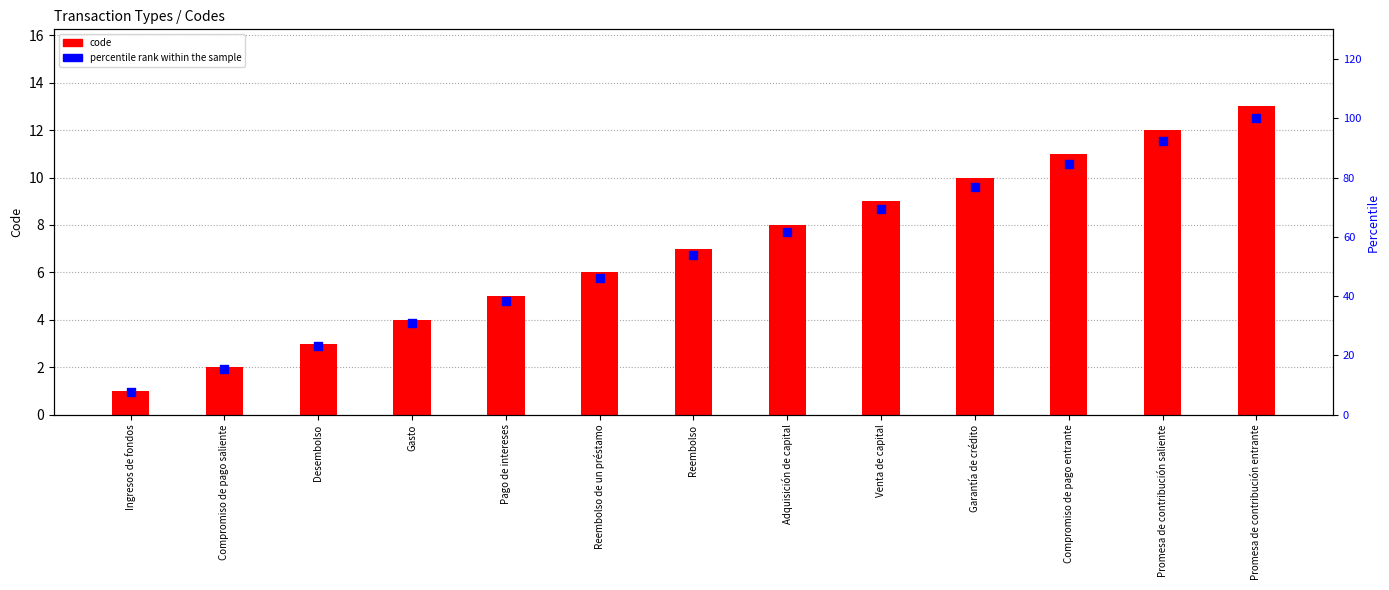

Which series contains the lowest Y value?

code